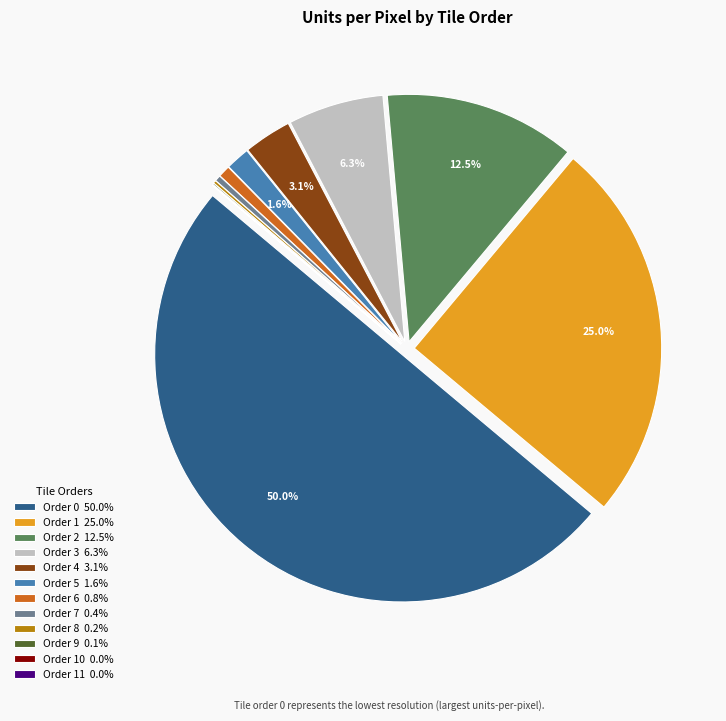

What percentage do Order 3 6.3% and Order 1 25.0% together represent?

31.3%